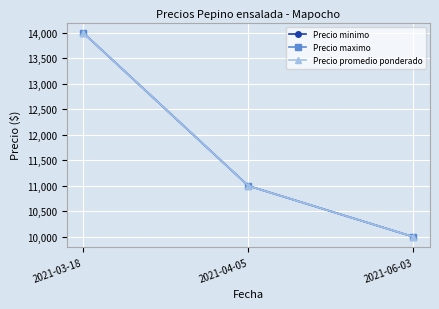

The value of Precio minimo at 2021-03-18 is 14000. True or false?

True